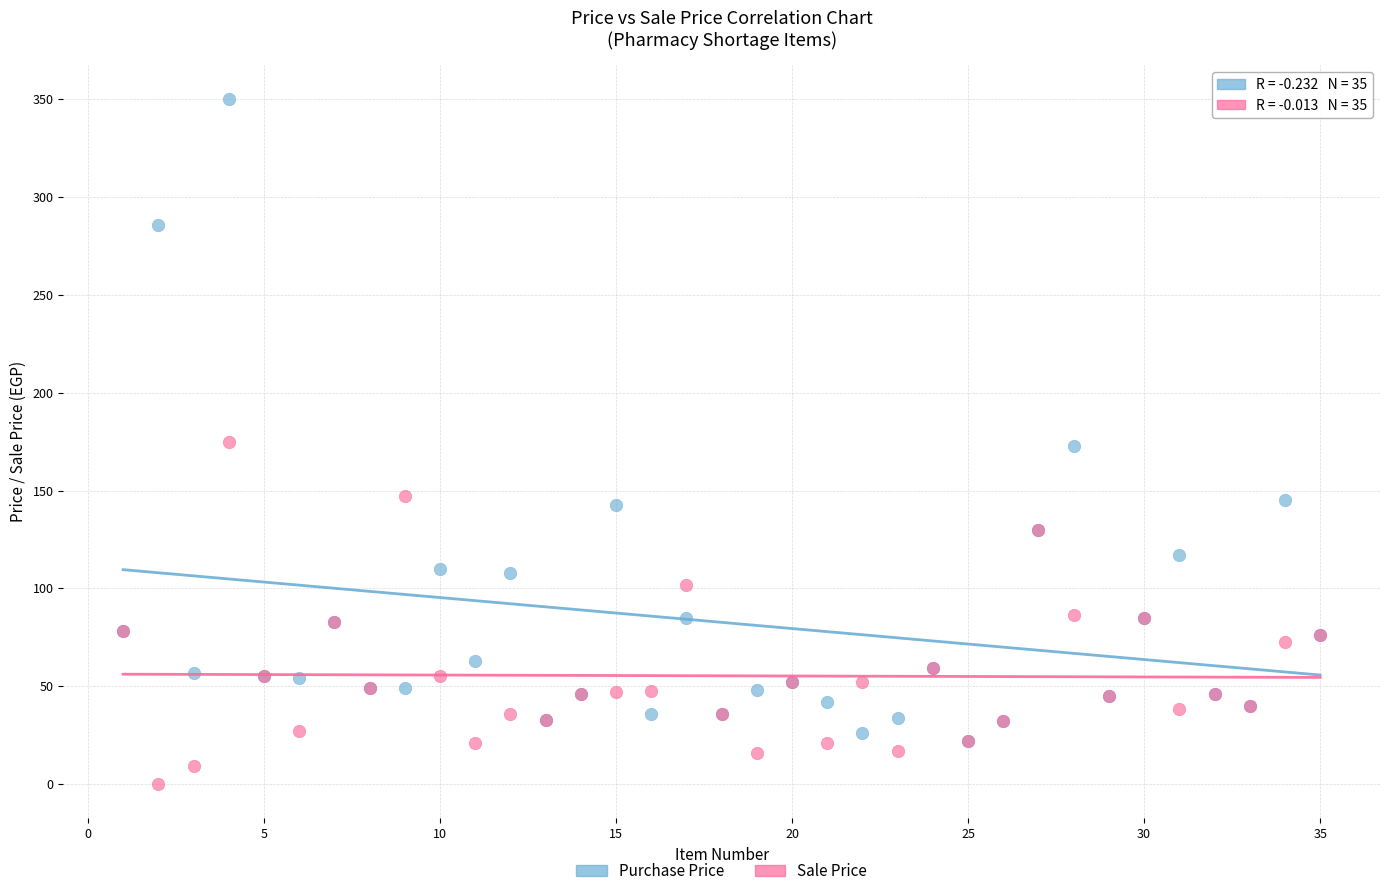

What are all the series names shown in the legend?

Purchase Price, Sale Price